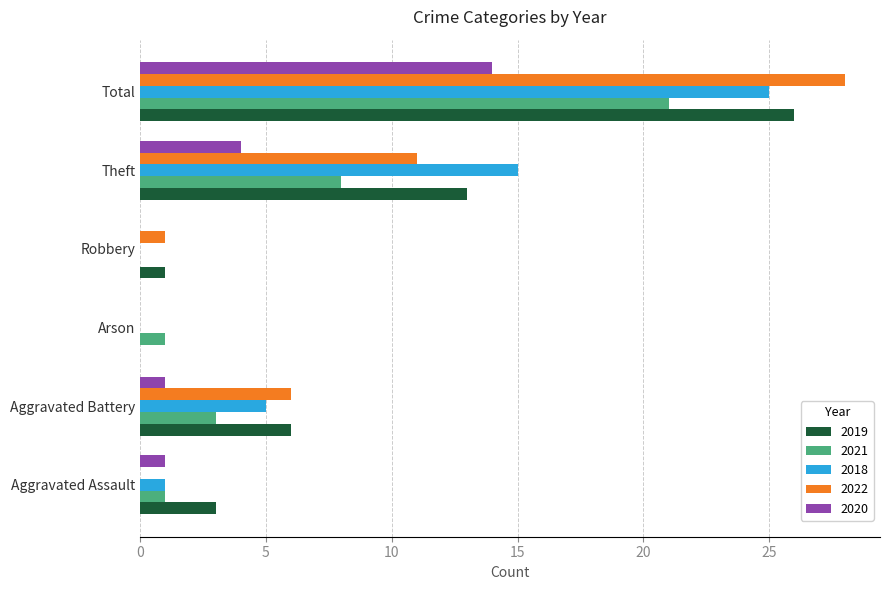

What is the sum of all 2021 values?

34